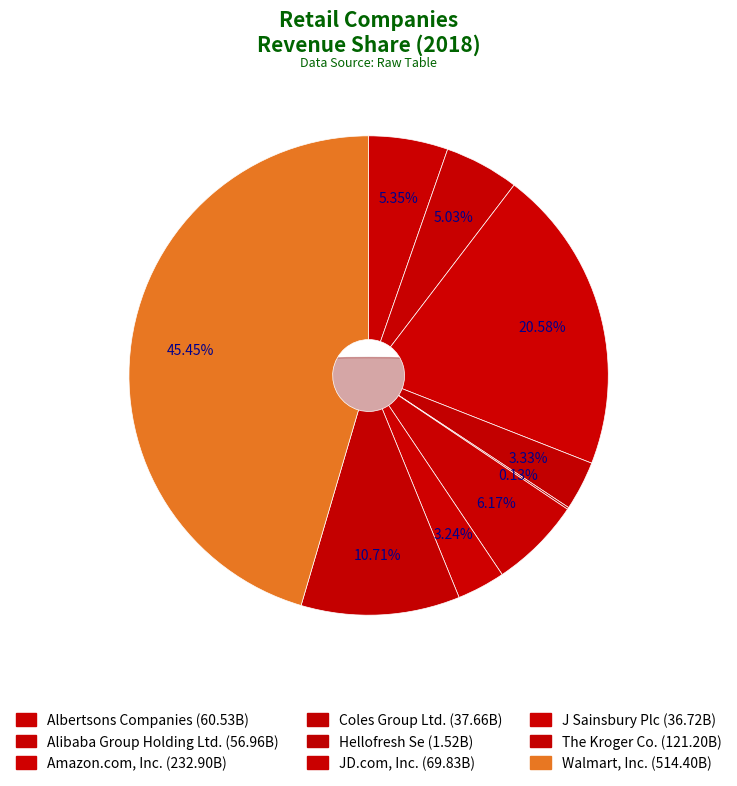

The The Kroger Co. slice represents 1% of the pie. True or false?

False